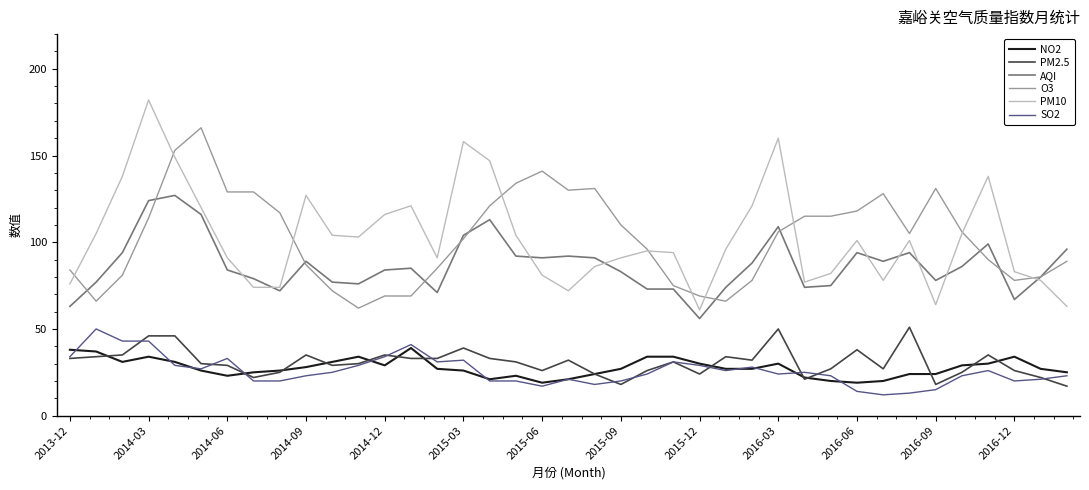

True or false: PM2.5 and O3 intersect in this chart.

False